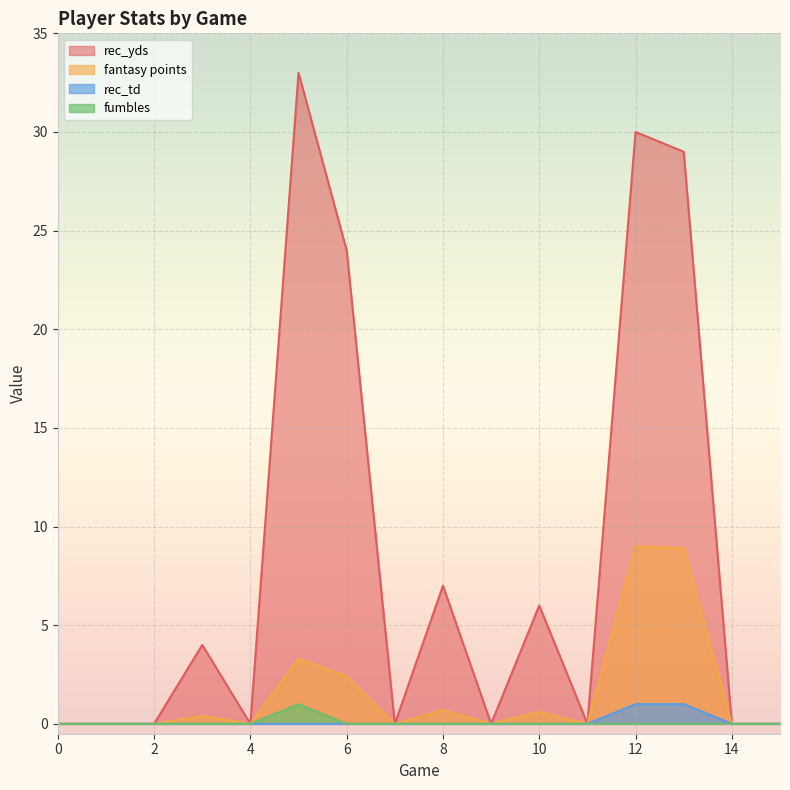

Which has a higher value, 14 or 11?

14